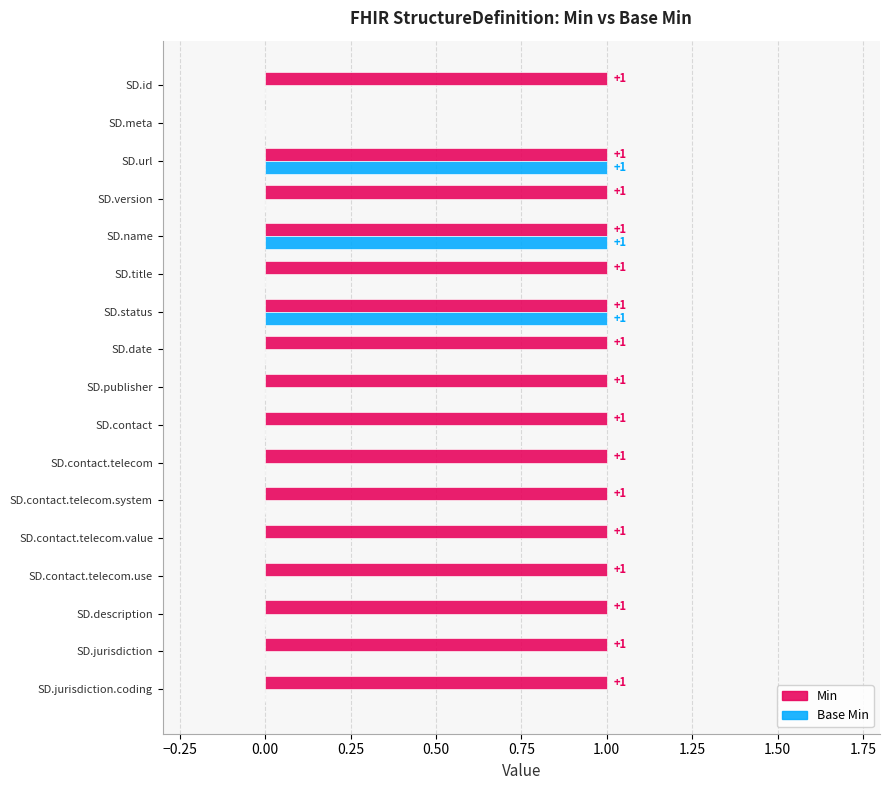

How many Base Min values are between 0 and 1?

17